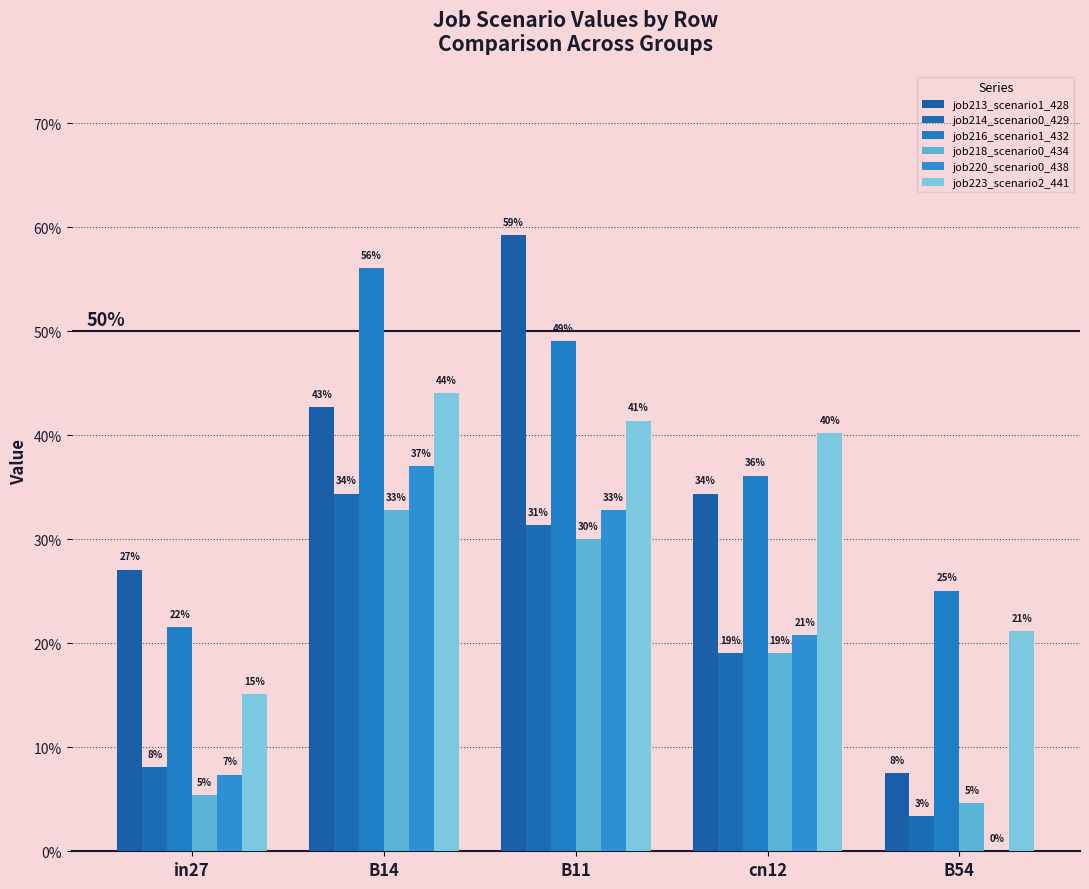

Are the bars grouped side by side (vs. stacked)?

Yes